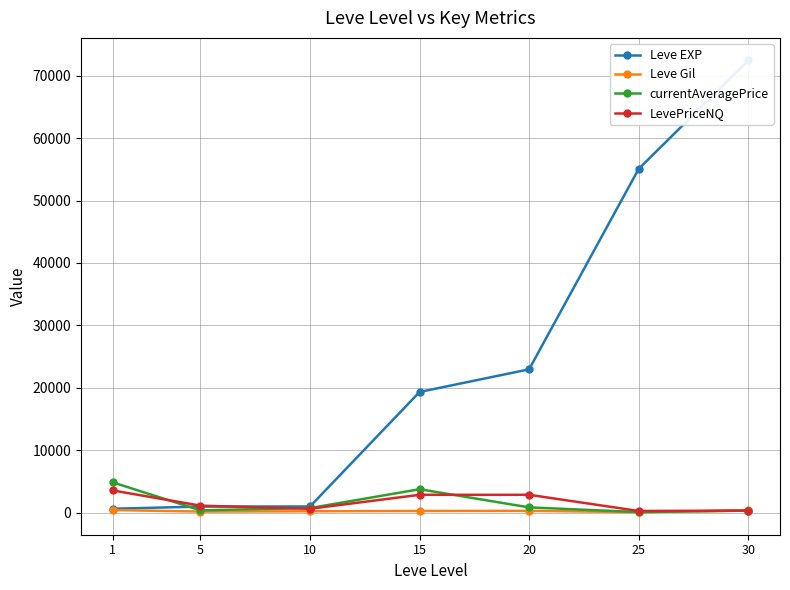

What is the average value of the Leve EXP series?

24625.7